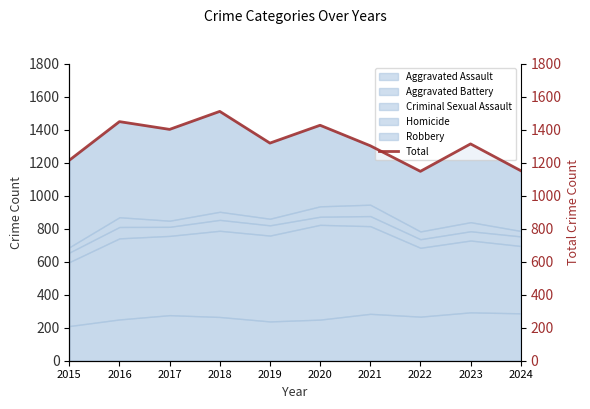

How many points are higher than both their immediate neighbors (excluding endpoints)?

4